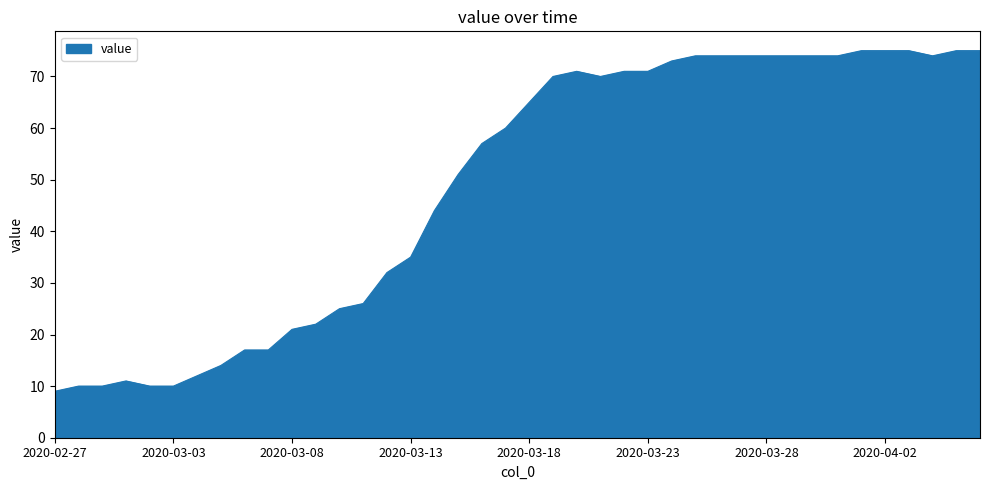

What is the smallest value displayed?

9